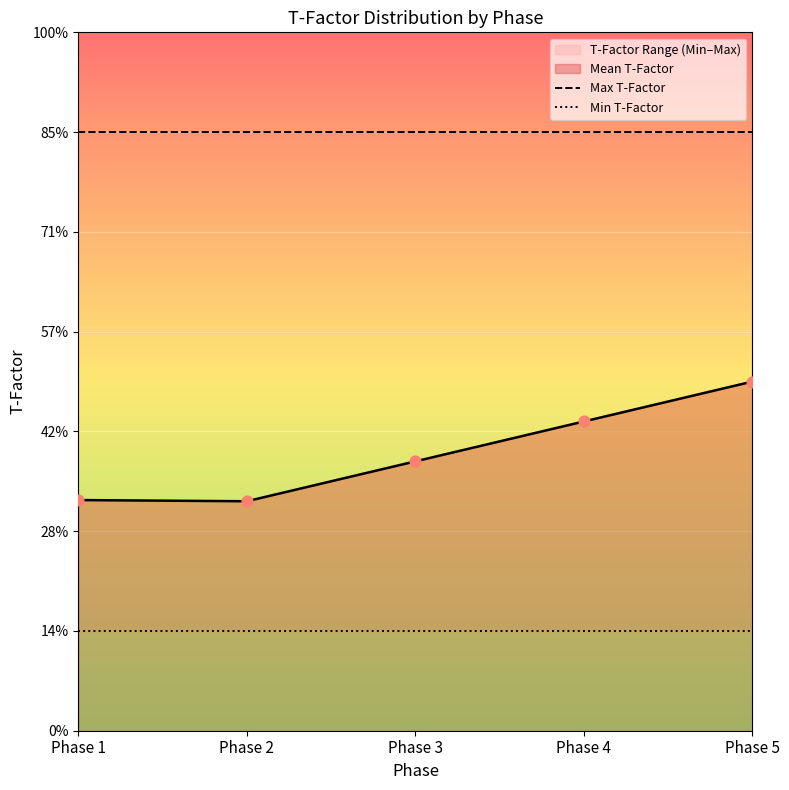

What is the total value across all series at Phase 5?

3.5